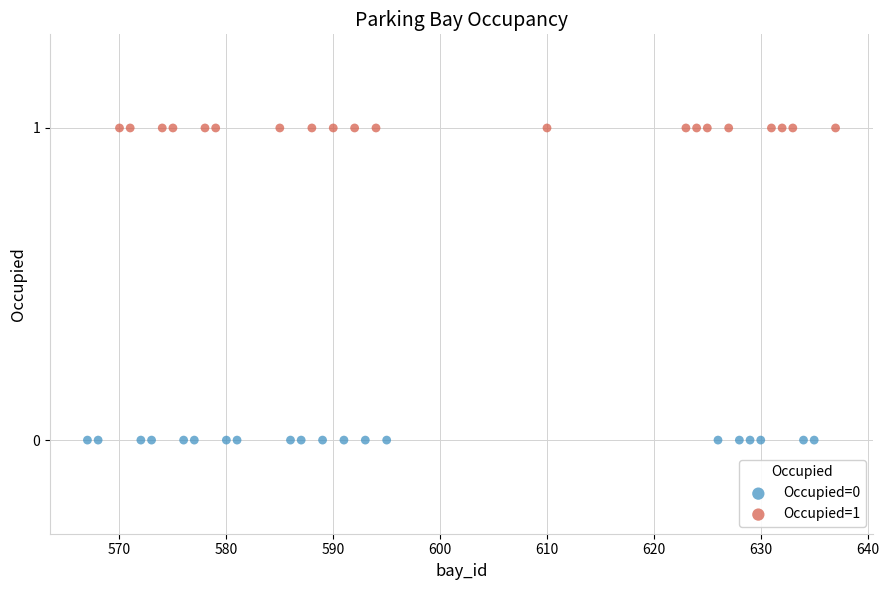

Which series contains the lowest Y value?

Occupied=0